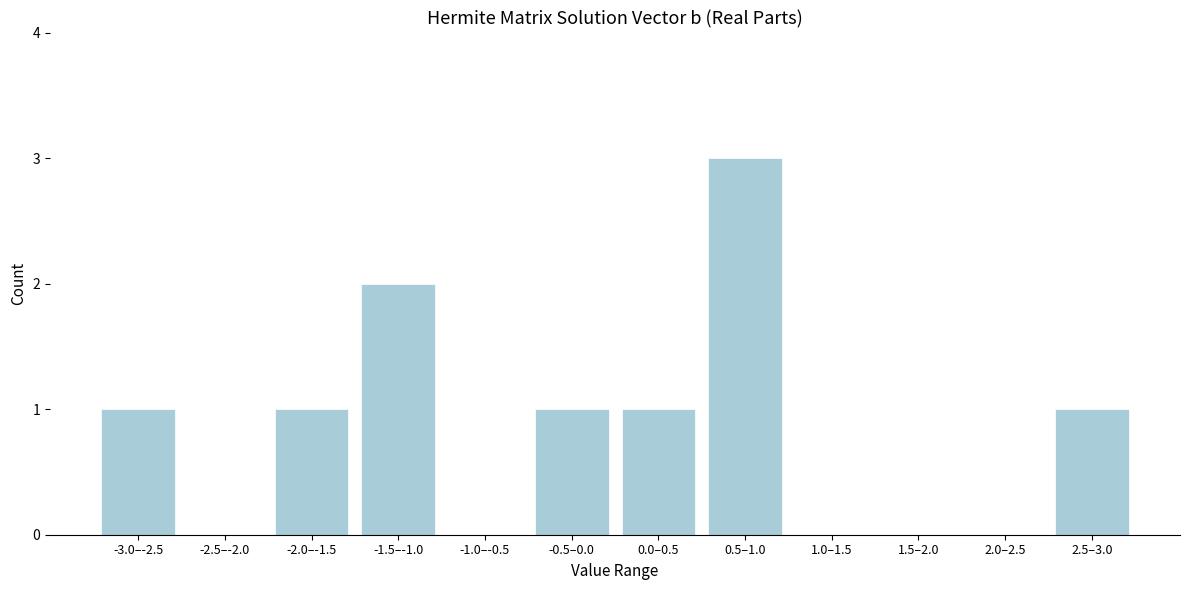

Reading left to right, extract all data points from this chart.

-3.0–-2.5=1	-2.5–-2.0=0	-2.0–-1.5=1	-1.5–-1.0=2	-1.0–-0.5=0	-0.5–0.0=1	0.0–0.5=1	0.5–1.0=3	1.0–1.5=0	1.5–2.0=0	2.0–2.5=0	2.5–3.0=1